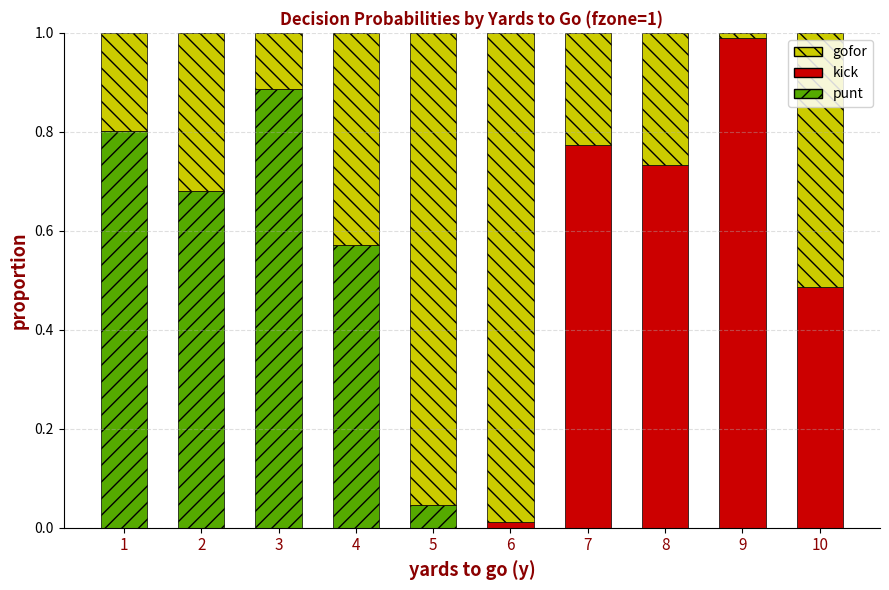

What is the sum of all punt values?

3.0